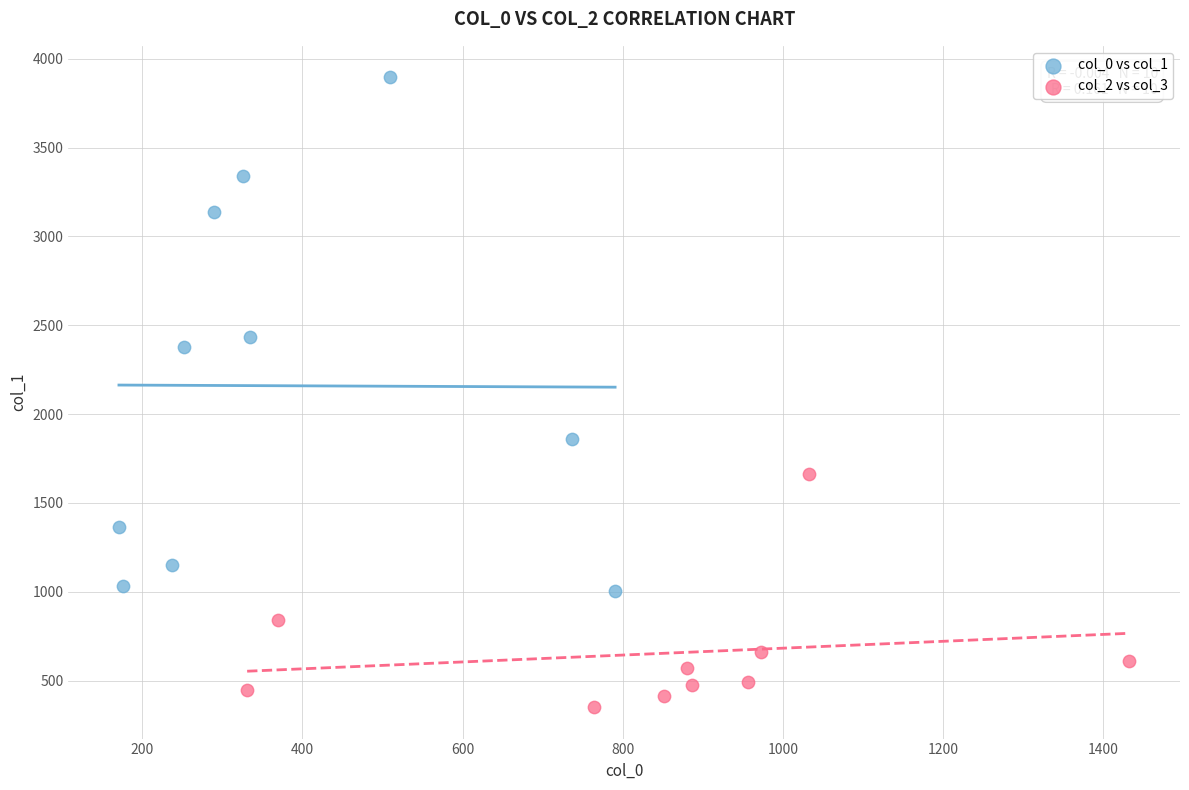

Which series has the widest spread of Y values?

col_0 vs col_1